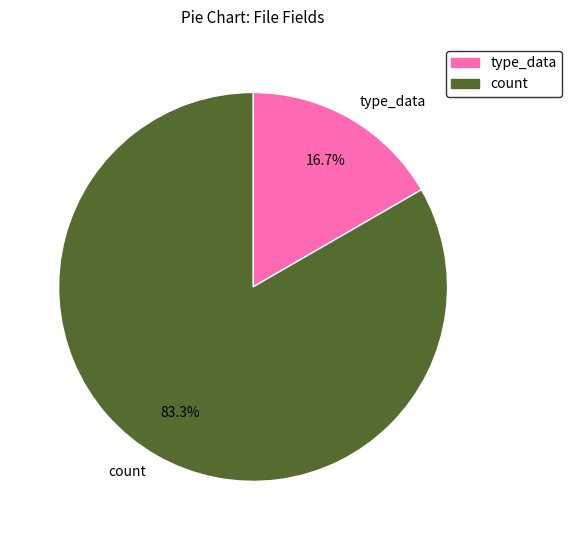

What is the majority slice?

count